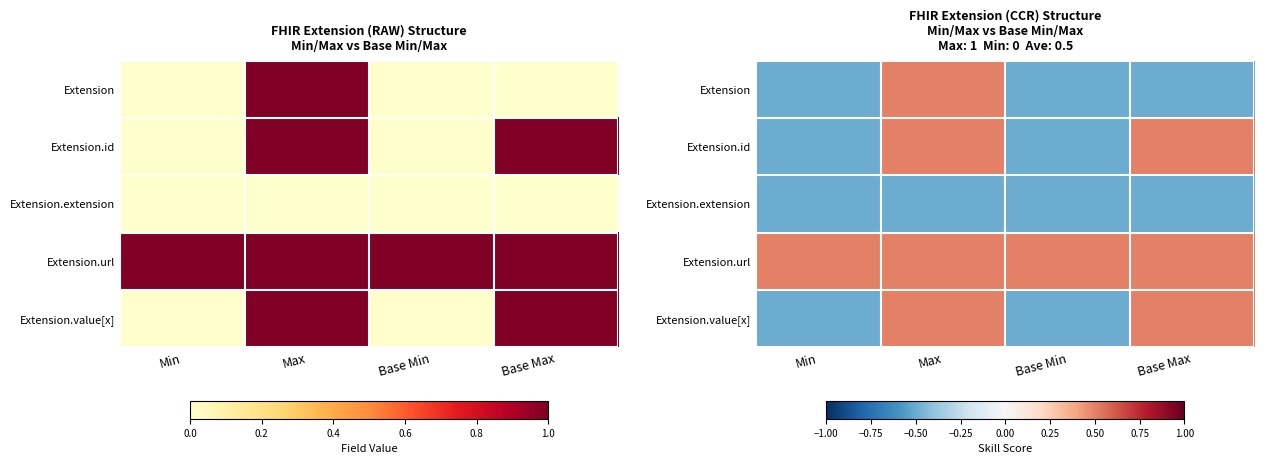

Rank the series by their maximum value, from highest to lowest.

Extension, Extension.id, Extension.url, Extension.value[x], Extension.extension